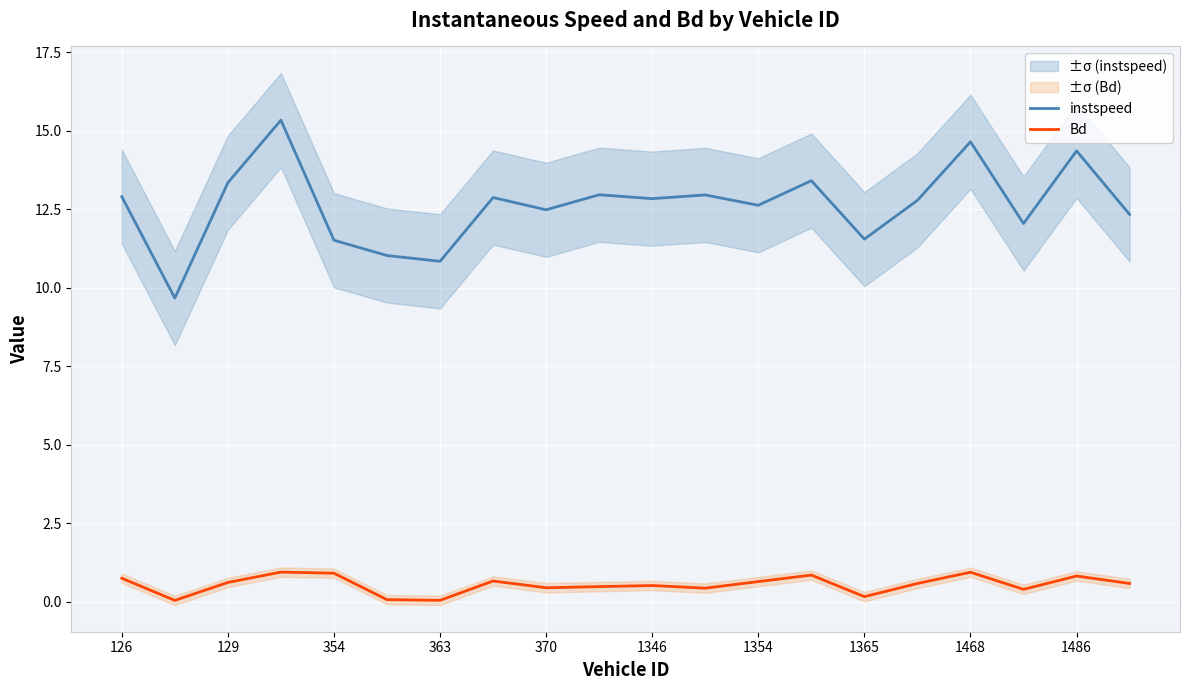

Is it true that instspeed equals 4.5 at 1486?

False